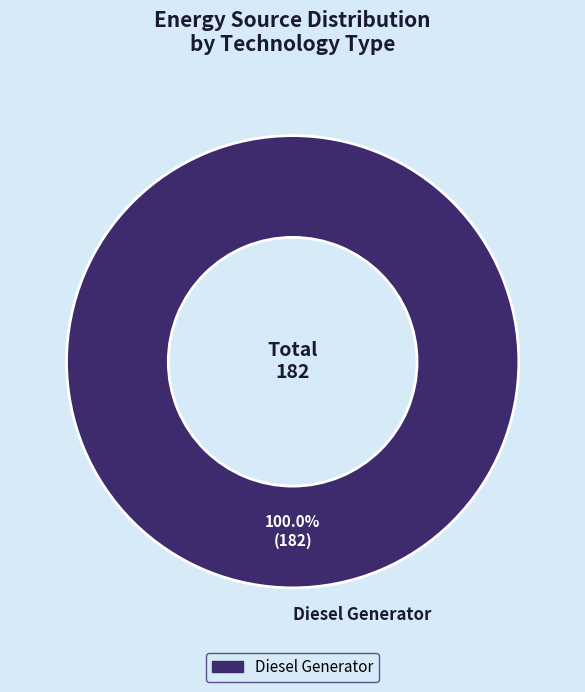

Rank the categories by value from lowest to highest.

Diesel Generator